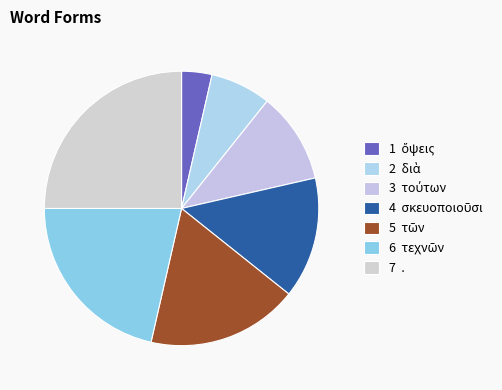

How many segments does this pie chart have?

7